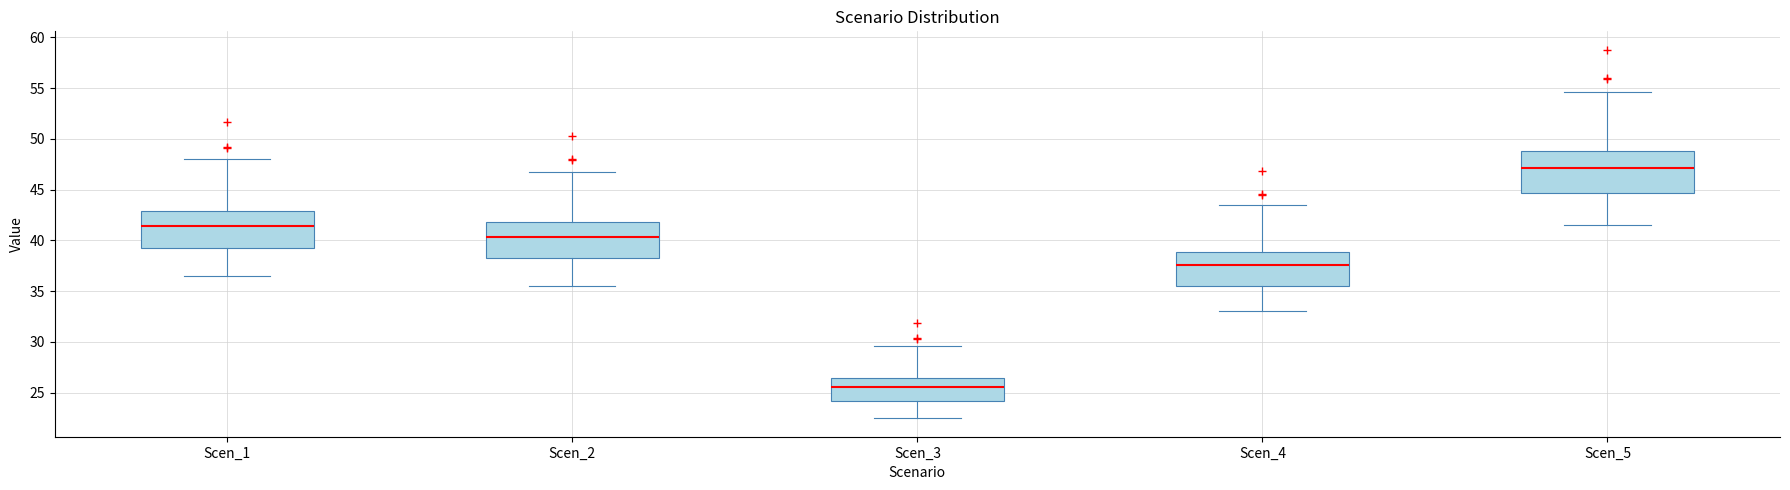

Where does the lower whisker of the box for Scen_4 end on the y-axis? The values are not printed on the chart, so give them approximately, as read against the axis.

33.0